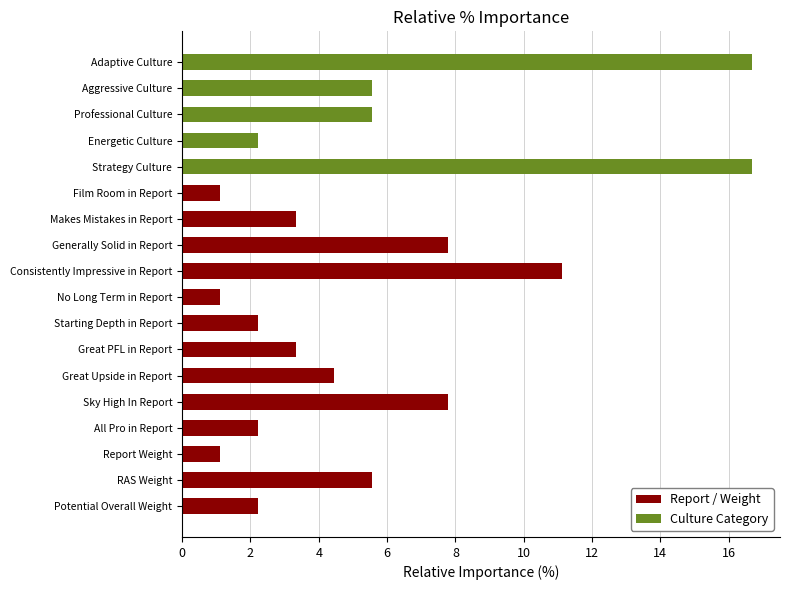

How many bars are there in total?

18